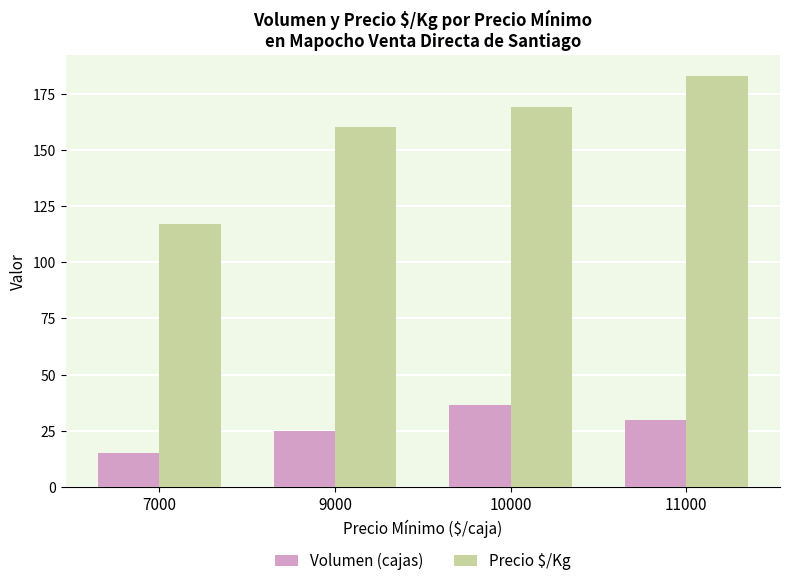

Reading right to left, transcribe all the data shown in this chart.

Volumen (cajas): 11000=30.0	10000=36.7	9000=25.0	7000=15.0
Precio $/Kg: 11000=183.0	10000=169.0	9000=160.0	7000=117.0